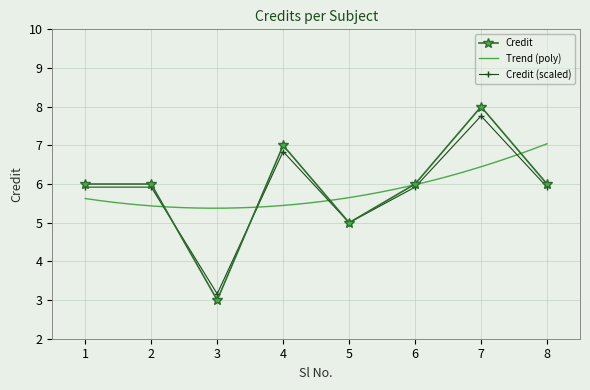

What is the smallest value displayed?

3